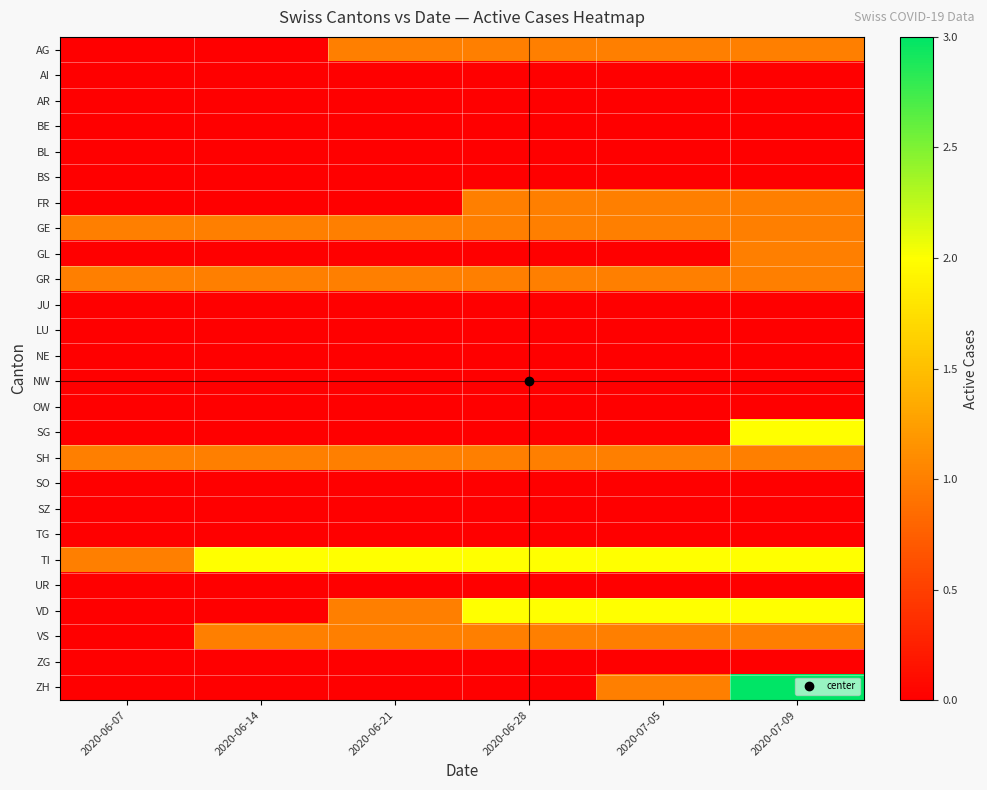

What is the total value across all series at 2020-06-07?

4